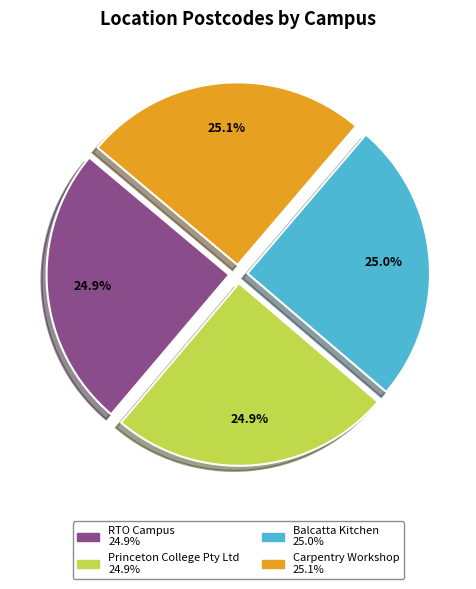

Does any single category account for the majority?

No